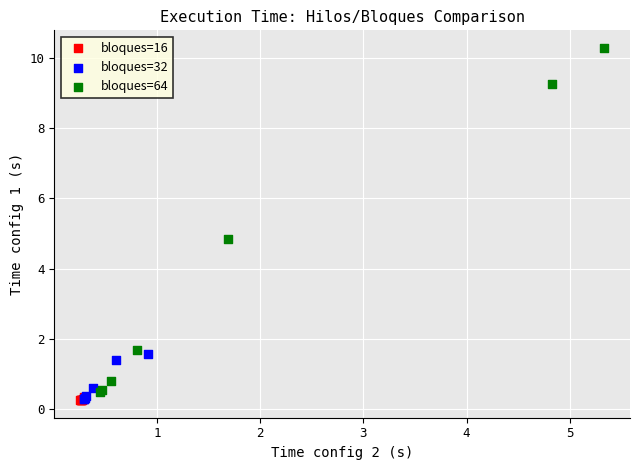

Which series has the largest Y range (max minus min)?

bloques=64